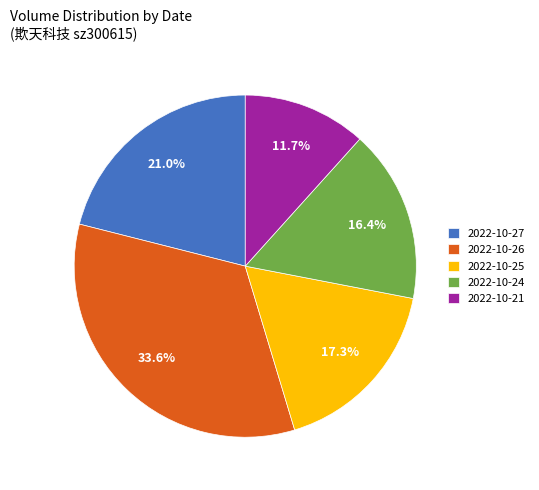

Rank the categories by value from lowest to highest.

2022-10-21, 2022-10-24, 2022-10-25, 2022-10-27, 2022-10-26